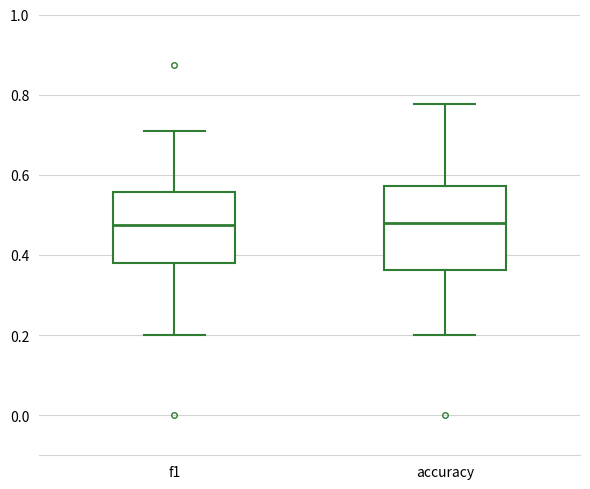

Reading left to right, read every box against the y-axis: the position of its median line, the range the box covers, and the ends of its whiskers. The values are not printed on the chart, so give them approximately, as read against the axis.

f1: median 0.48, box 0.38 to 0.56, whiskers 0.20 to 0.70
accuracy: median 0.48, box 0.36 to 0.58, whiskers 0.20 to 0.78